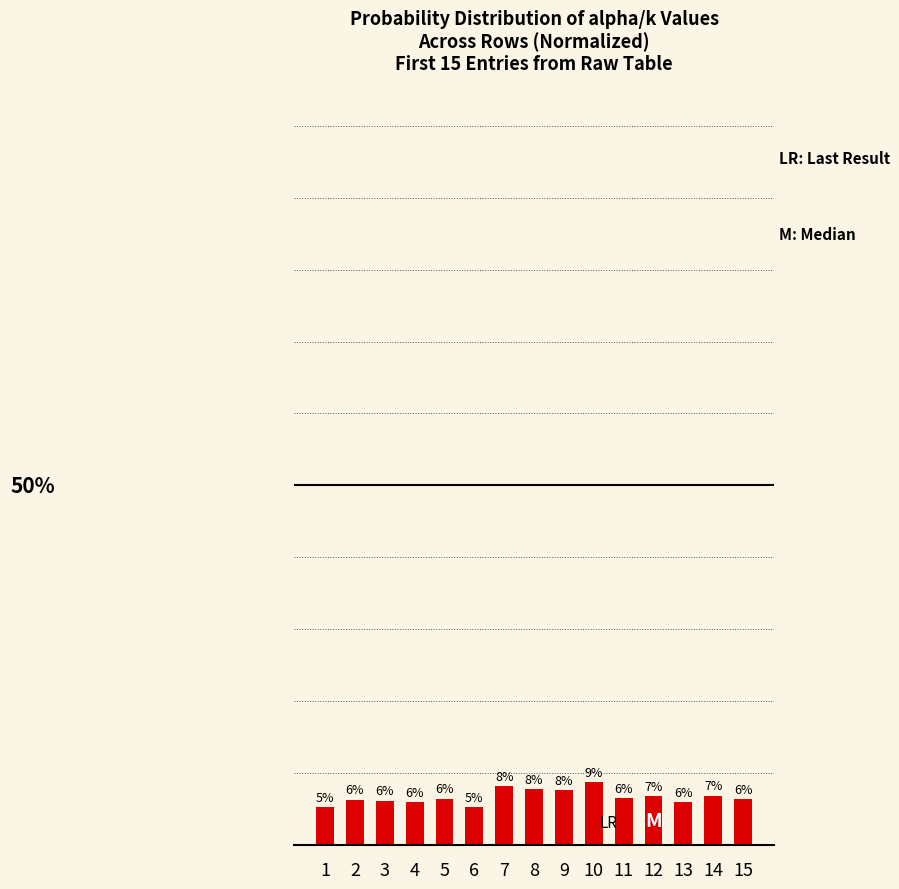

List the labels in order of value, largest first.

10, 7, 8, 9, 14, 12, 11, 5, 15, 2, 3, 4, 13, 1, 6